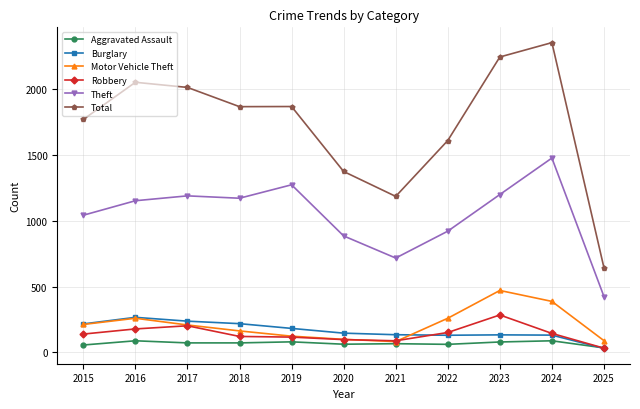

How many values in the Burglary series are below 146?

5